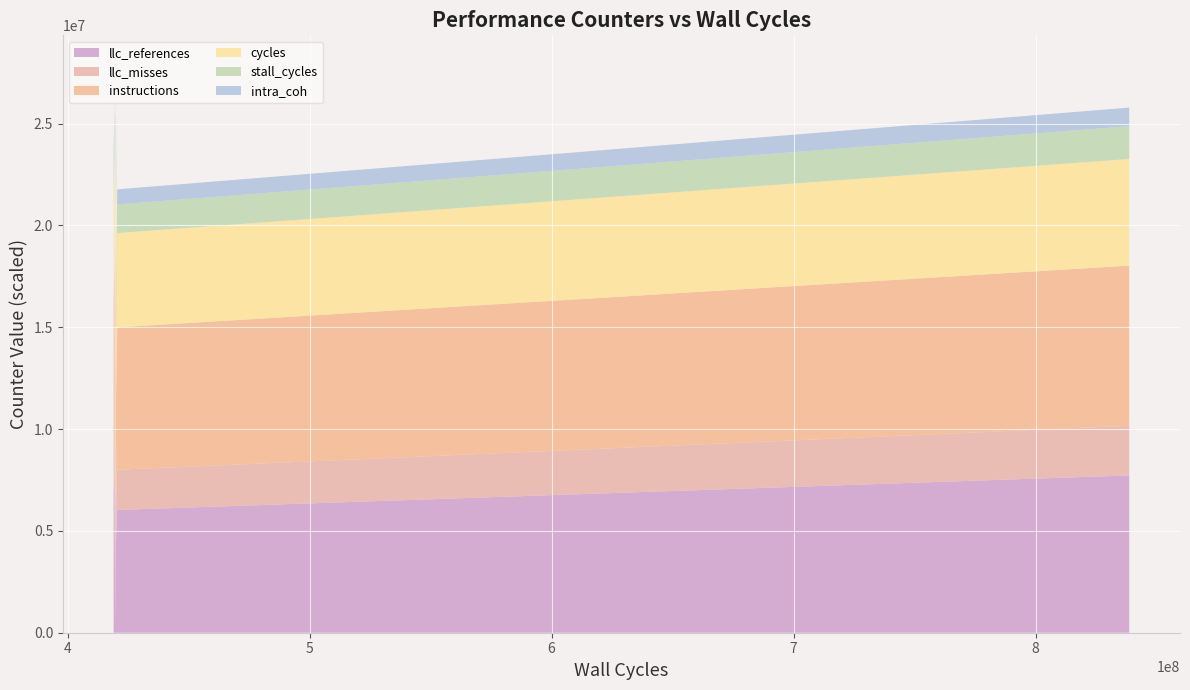

What is the maximum value for llc_references?

8186730.0